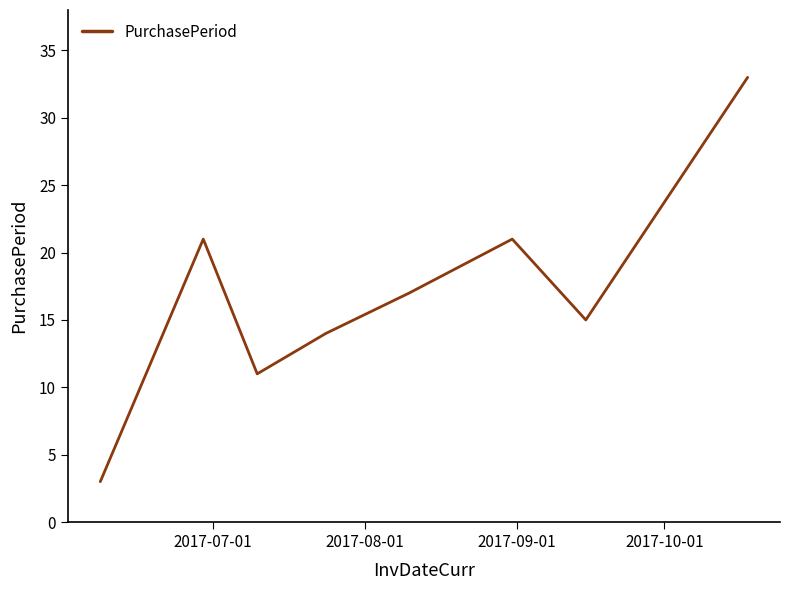

What is the smallest value displayed?

3